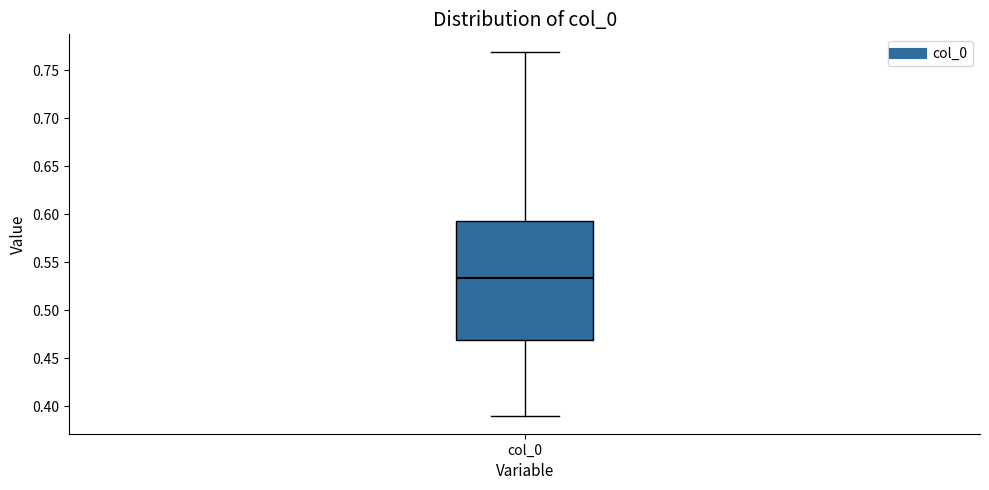

Where does the median line of the box for col_0 sit on the y-axis? The values are not printed on the chart, so give them approximately, as read against the axis.

0.535